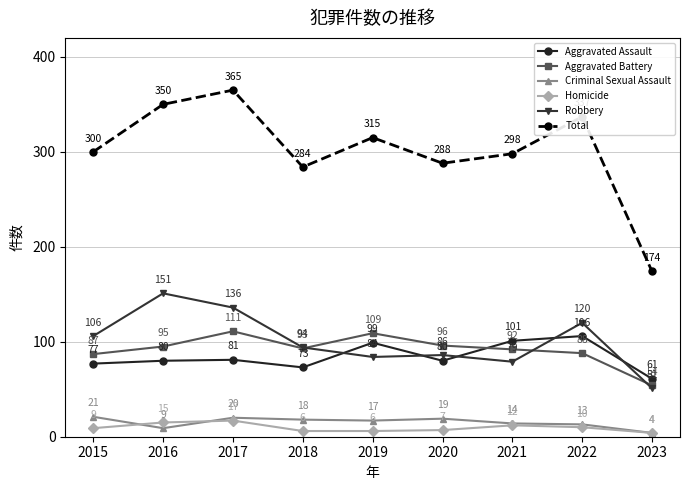

Reading left to right, transcribe all the data shown in this chart.

Aggravated Assault: 2015=77	2016=80	2017=81	2018=73	2019=99	2020=80	2021=101	2022=106	2023=61
Aggravated Battery: 2015=87	2016=95	2017=111	2018=93	2019=109	2020=96	2021=92	2022=88	2023=54
Criminal Sexual Assault: 2015=21	2016=9	2017=20	2018=18	2019=17	2020=19	2021=14	2022=13	2023=4
Homicide: 2015=9	2016=15	2017=17	2018=6	2019=6	2020=7	2021=12	2022=10	2023=4
Robbery: 2015=106	2016=151	2017=136	2018=94	2019=84	2020=86	2021=79	2022=120	2023=51
Total: 2015=300	2016=350	2017=365	2018=284	2019=315	2020=288	2021=298	2022=337	2023=174